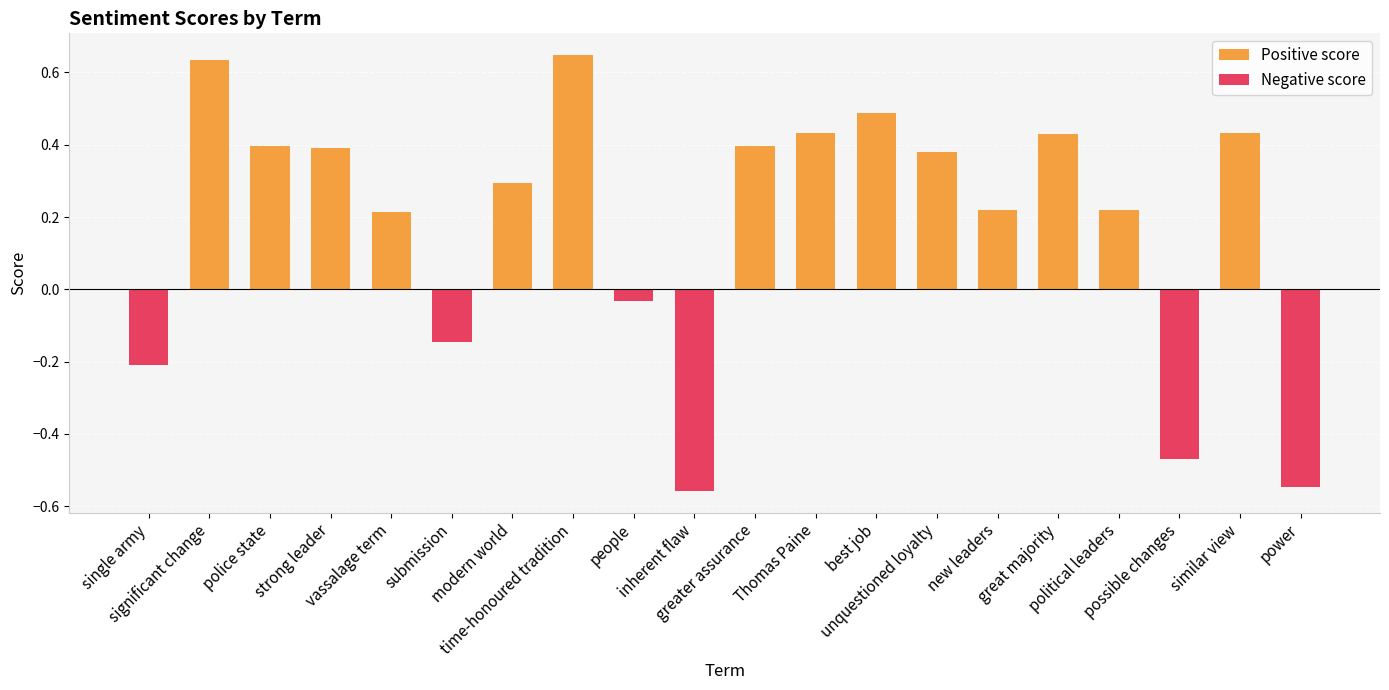

Which series has the largest total across all categories?

Positive score